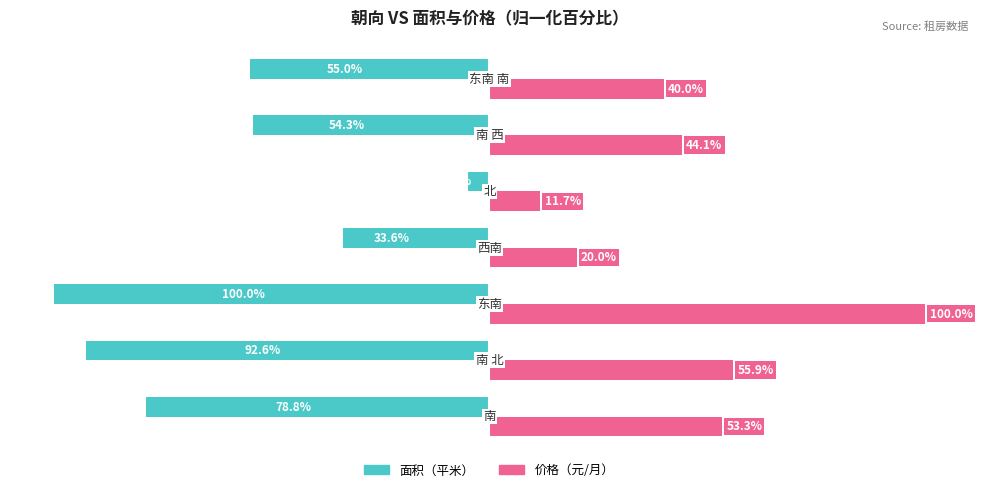

List the series in order of their overall mean, highest first.

价格（元/月）, 面积（平米）